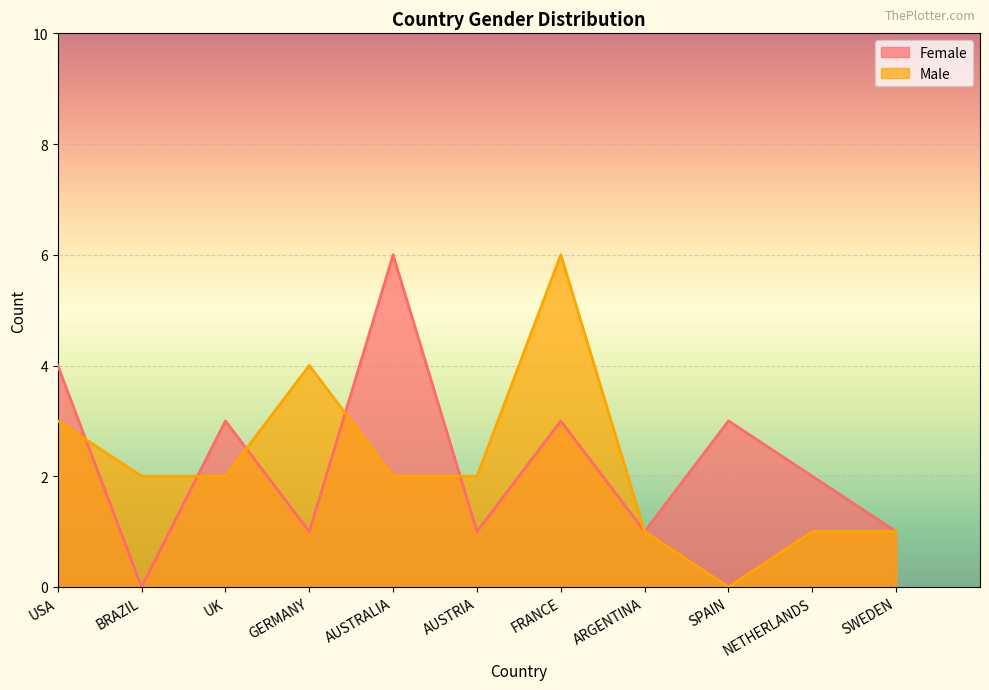

What is the label of the 6th point from the right?

AUSTRIA